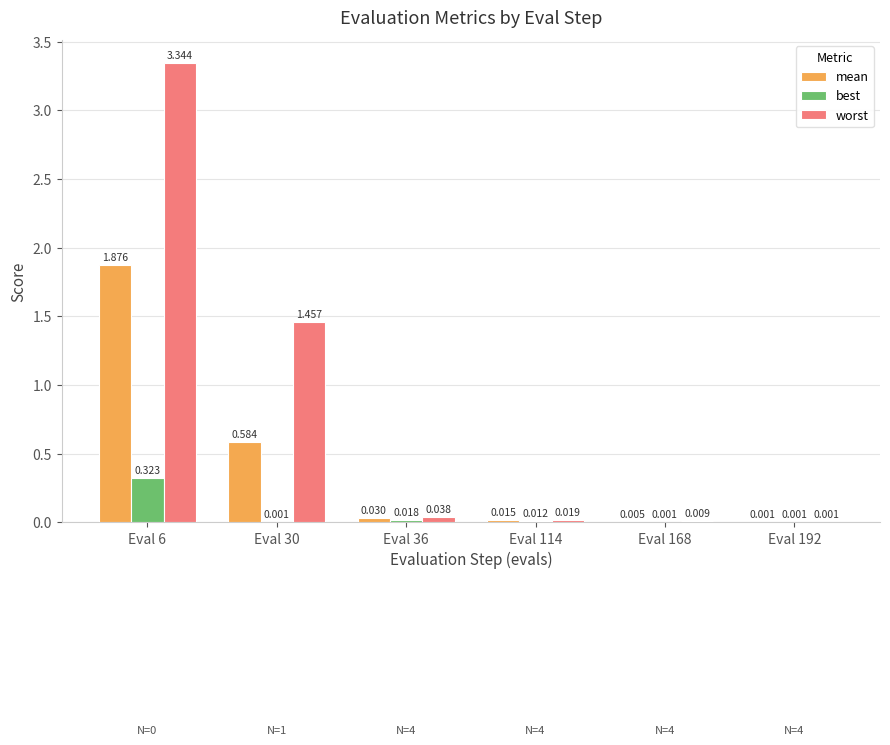

At which category does the chart reach its peak across all series?

Eval 6